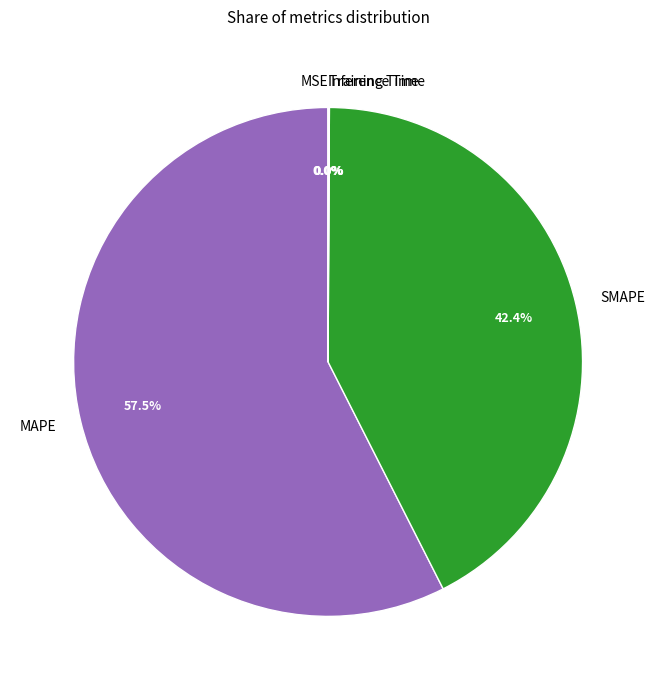

The SMAPE slice represents 42% of the pie. True or false?

True